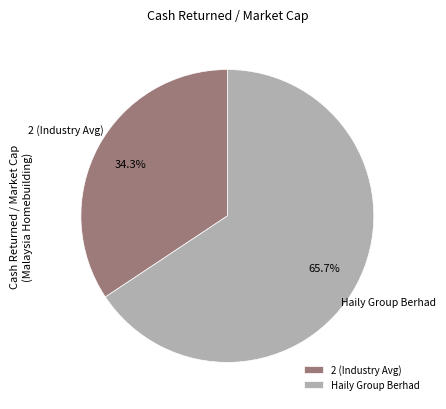

Between 2 (Industry Avg) and Haily Group Berhad, which is larger?

Haily Group Berhad